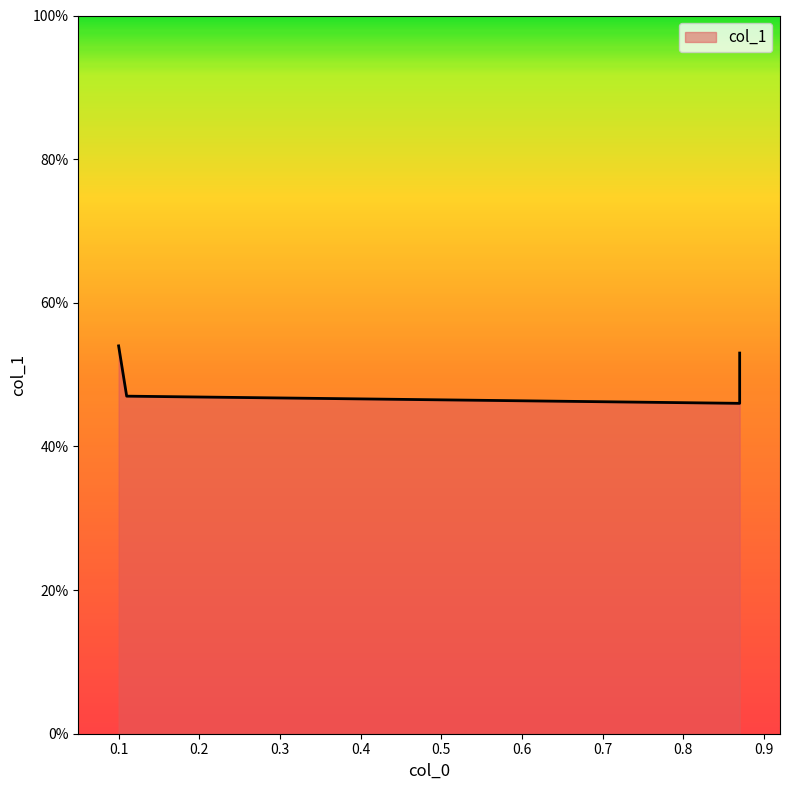

How many values are between 0 and 1?

4